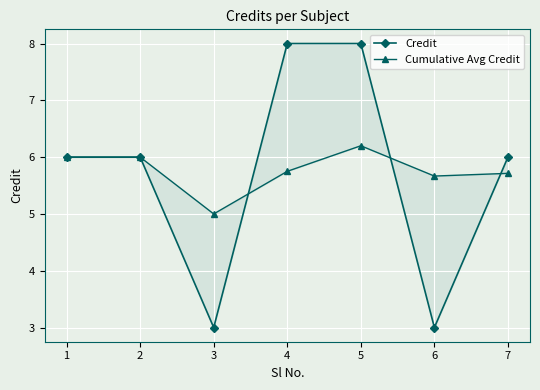

Which series has the largest total across all categories?

Cumulative Avg Credit